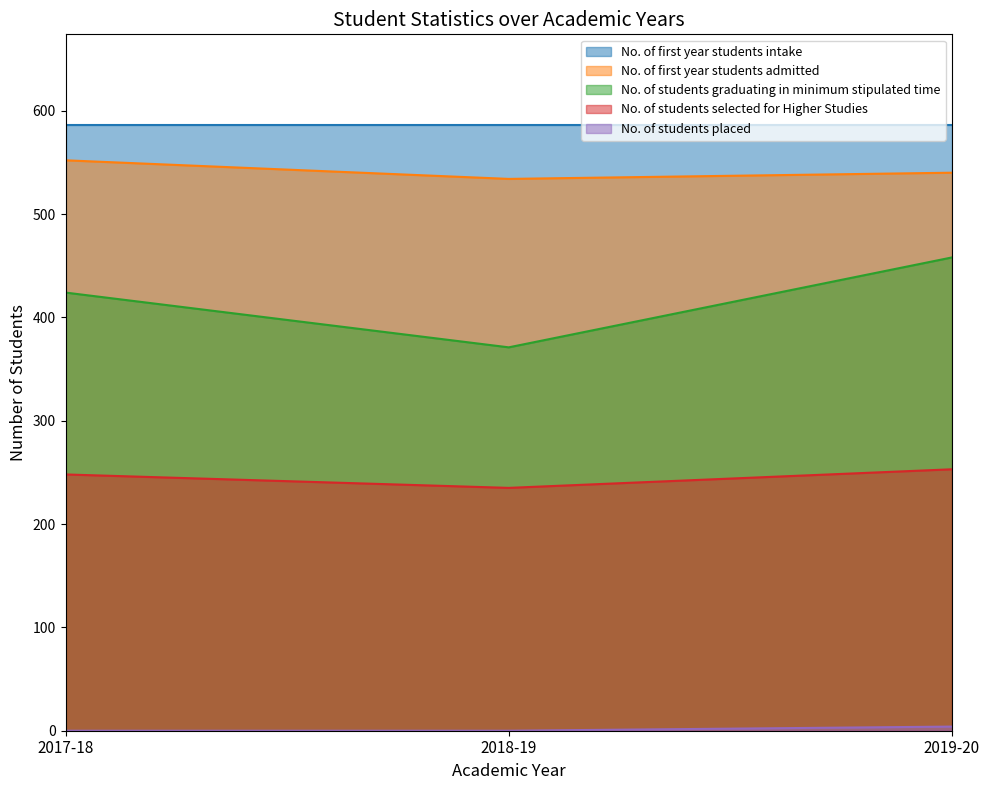

What is the sum of the No. of students selected for Higher Studies values at 2019-20 and 2018-19?

488